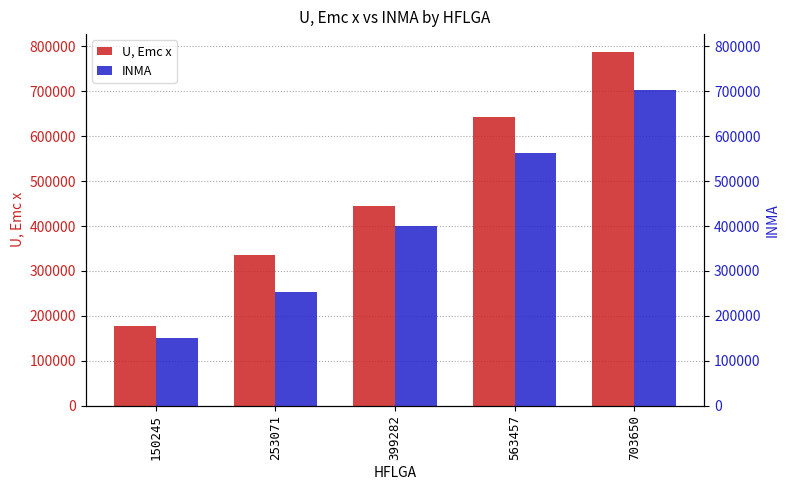

True or false: U, Emc x has a value of 315702.8 at 563457.

False